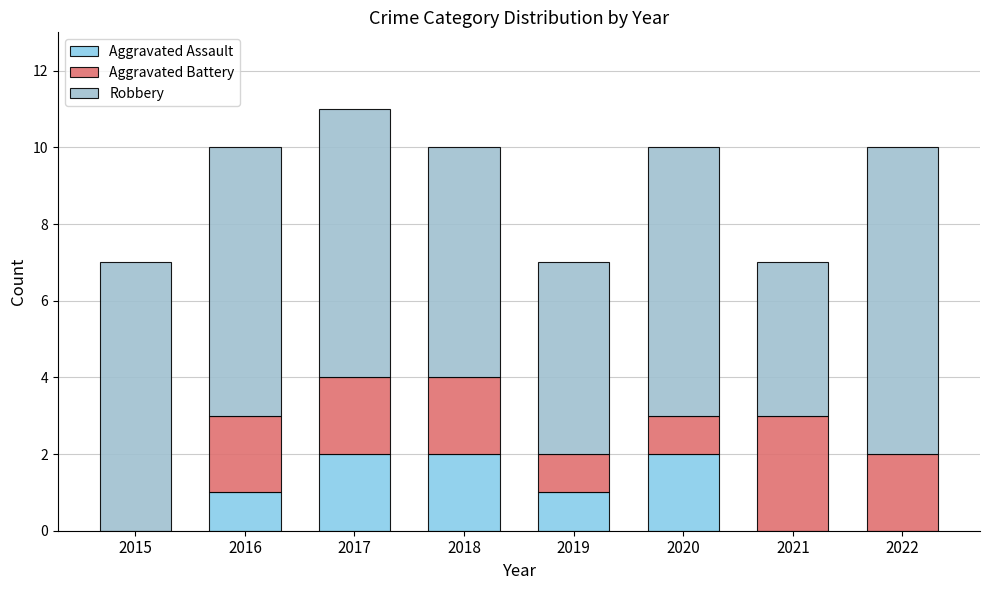

Where does the Robbery series first go above 7?

2022